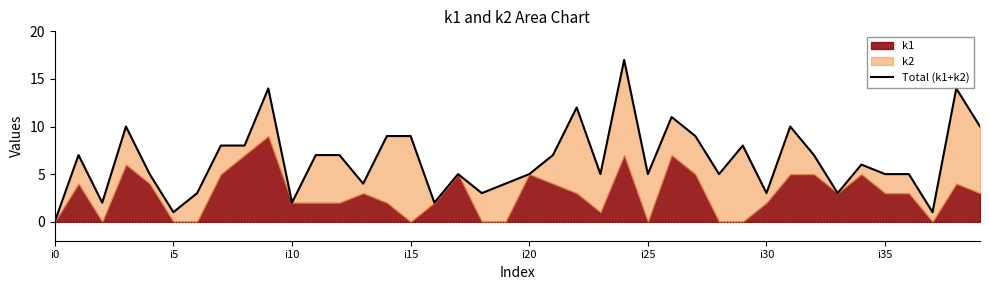

What is the value of the 9th point from the left?

8